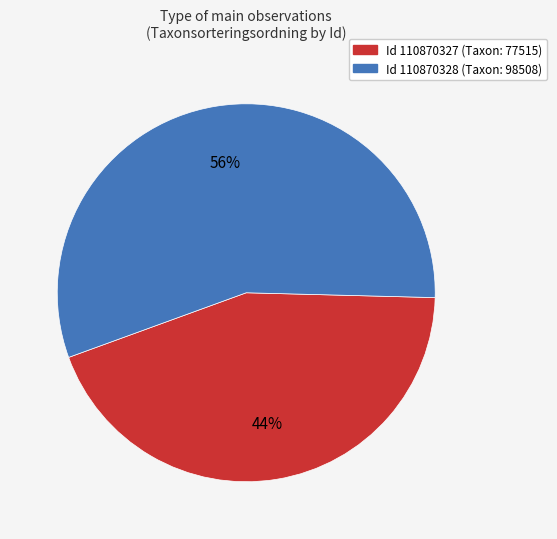

To the nearest percent, what is the average slice percentage?

50%